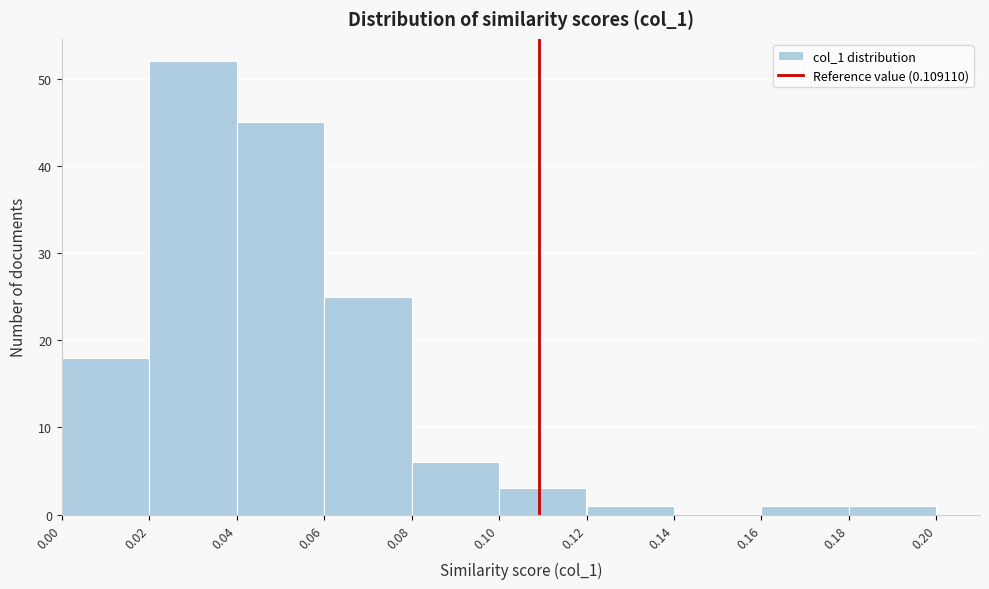

Reading left to right, transcribe this chart: for each bar, give the range it covers on the x-axis and its height. The values are not printed on the chart, so give them approximately, as read against the axis.

0.00 to 0.02: 18
0.02 to 0.04: 52
0.04 to 0.06: 45
0.06 to 0.08: 25
0.08 to 0.10: 6
0.10 to 0.12: 3
0.12 to 0.14: 1
0.14 to 0.16: 0
0.16 to 0.18: 1
0.18 to 0.20: 1